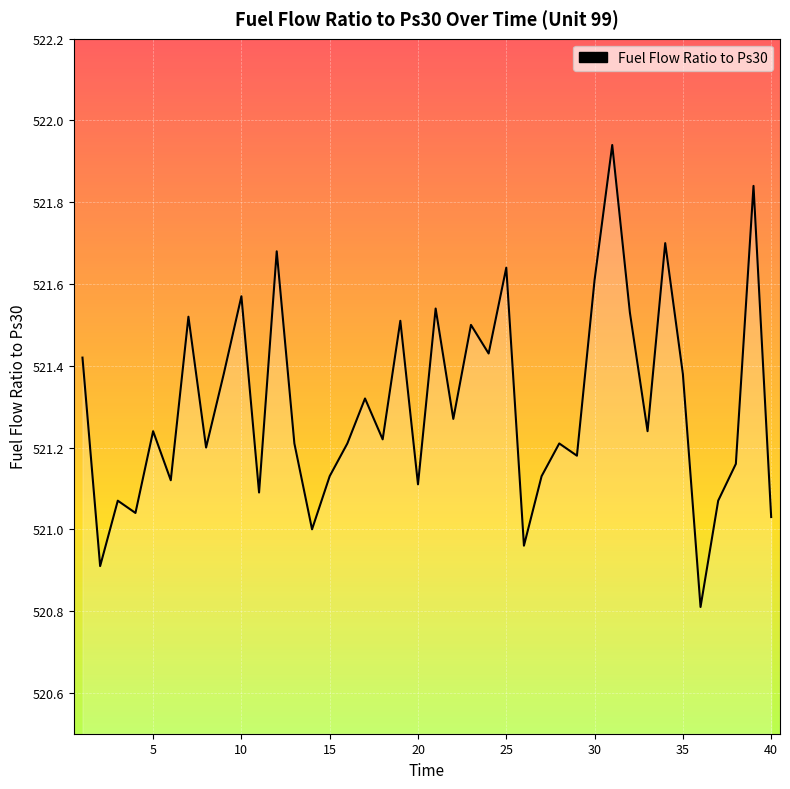

What is the minimum value shown in the chart?

520.8